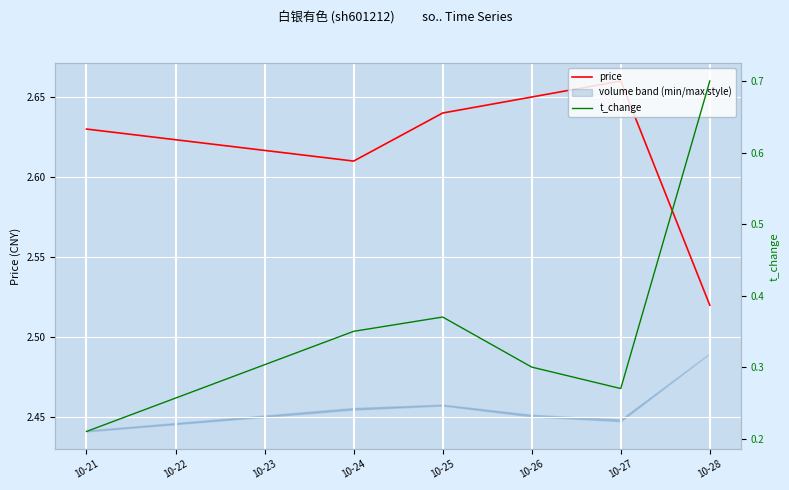

Which category has the lowest value in the price series?

10-28